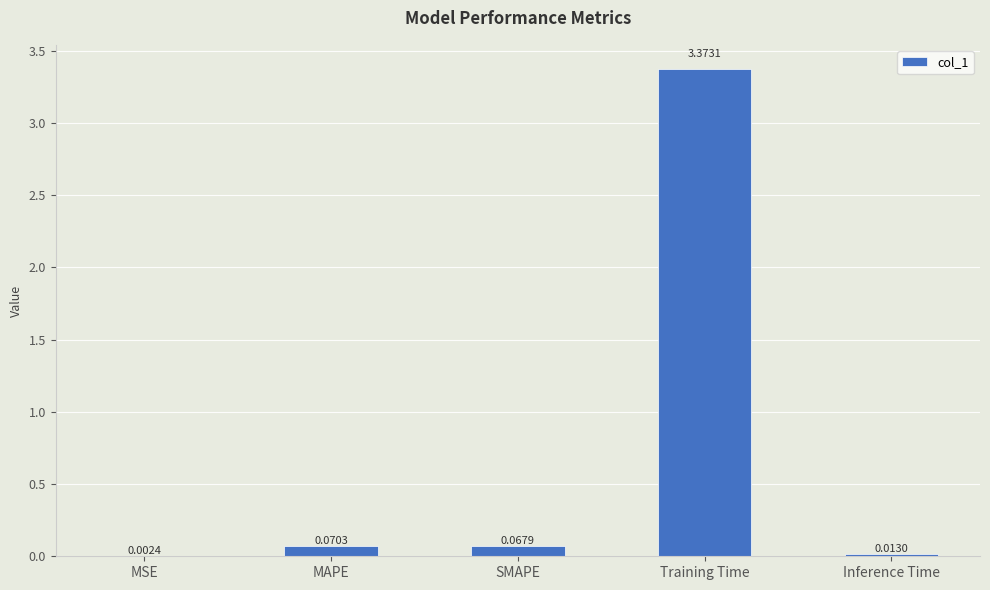

At which category does the chart reach its peak across all series?

Training Time